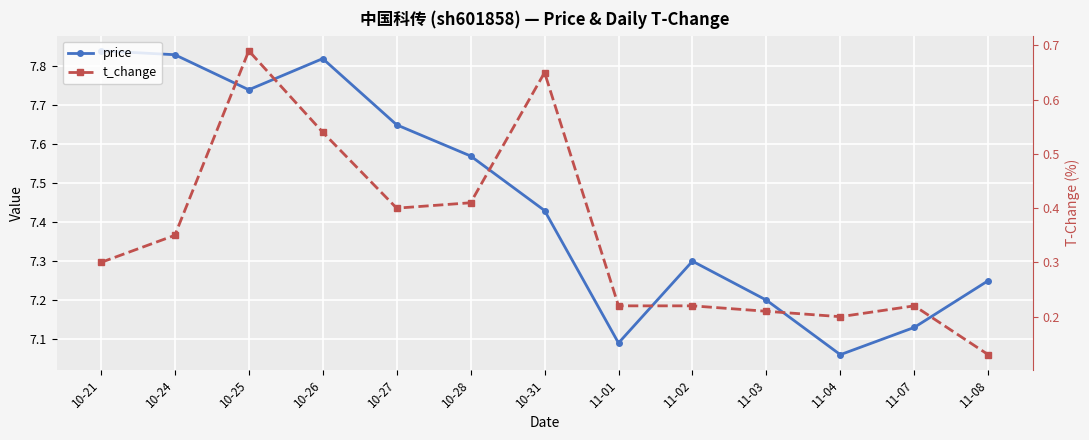

Reading left to right, extract all data points from this chart.

price: 7.8	7.8	7.7	7.8	7.7	7.6	7.4	7.1	7.3	7.2	7.1	7.1	7.2
t_change: 0.3	0.3	0.7	0.5	0.4	0.4	0.7	0.2	0.2	0.2	0.2	0.2	0.1